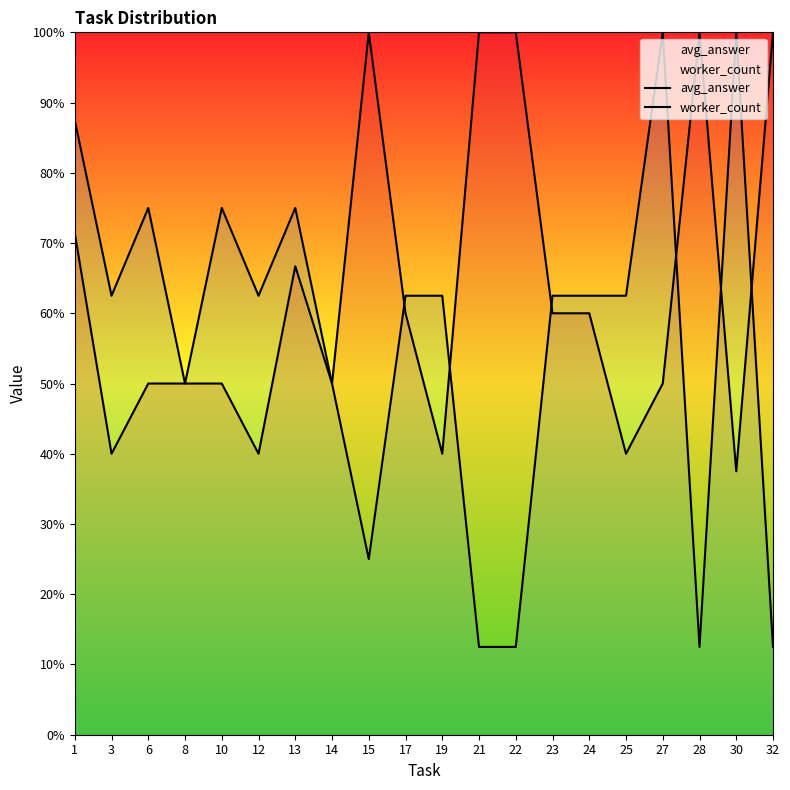

How many lines are shown in the chart?

2